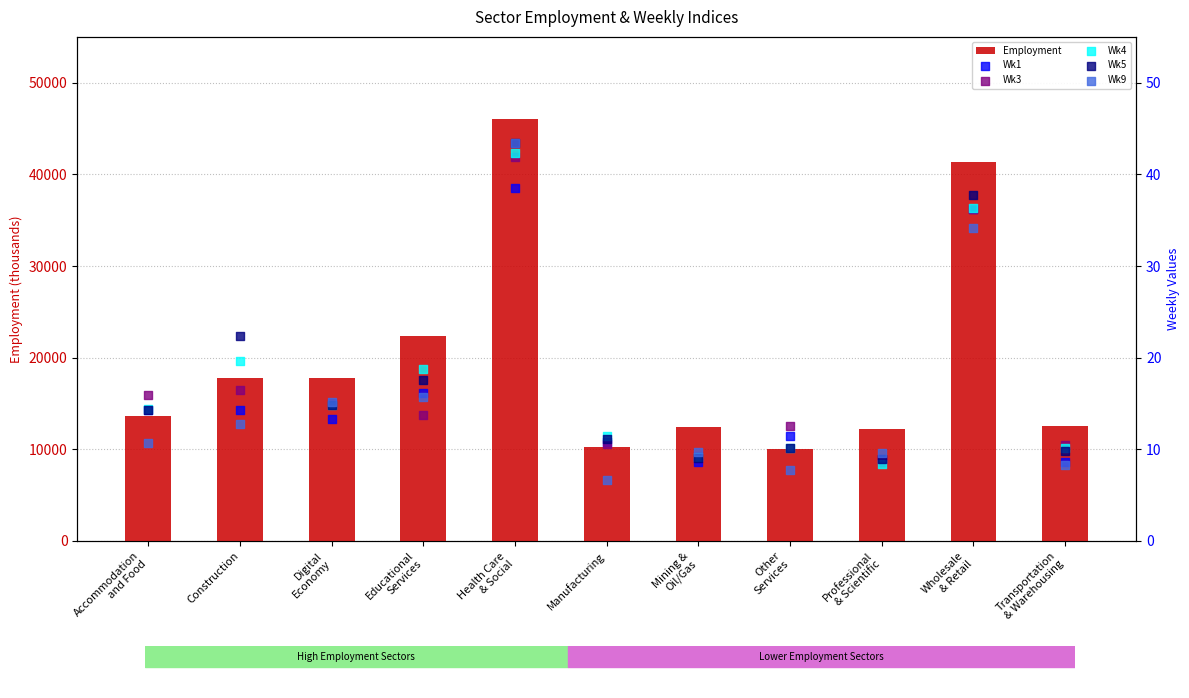

Is the value of Wk5 at Manufacturing greater than the value of Wk9 at Accommodation
and Food?

Yes